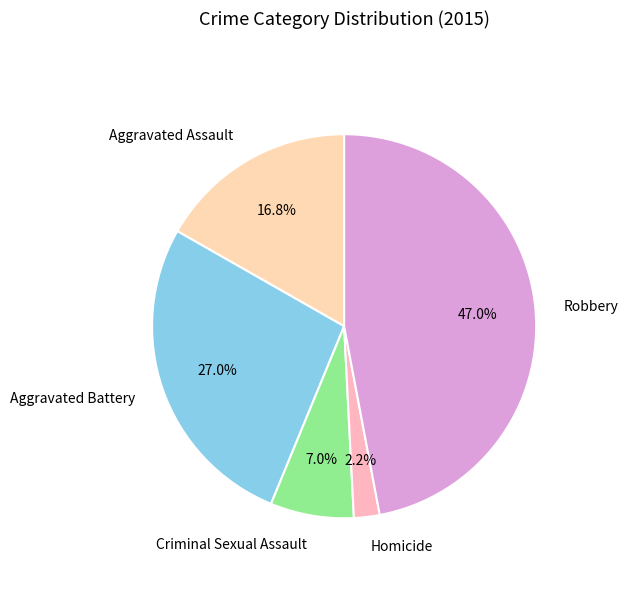

Is it true that Aggravated Assault is 10% of the pie?

False